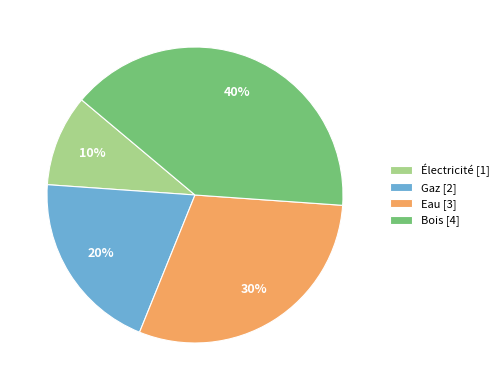

How many slices are in this pie chart?

4